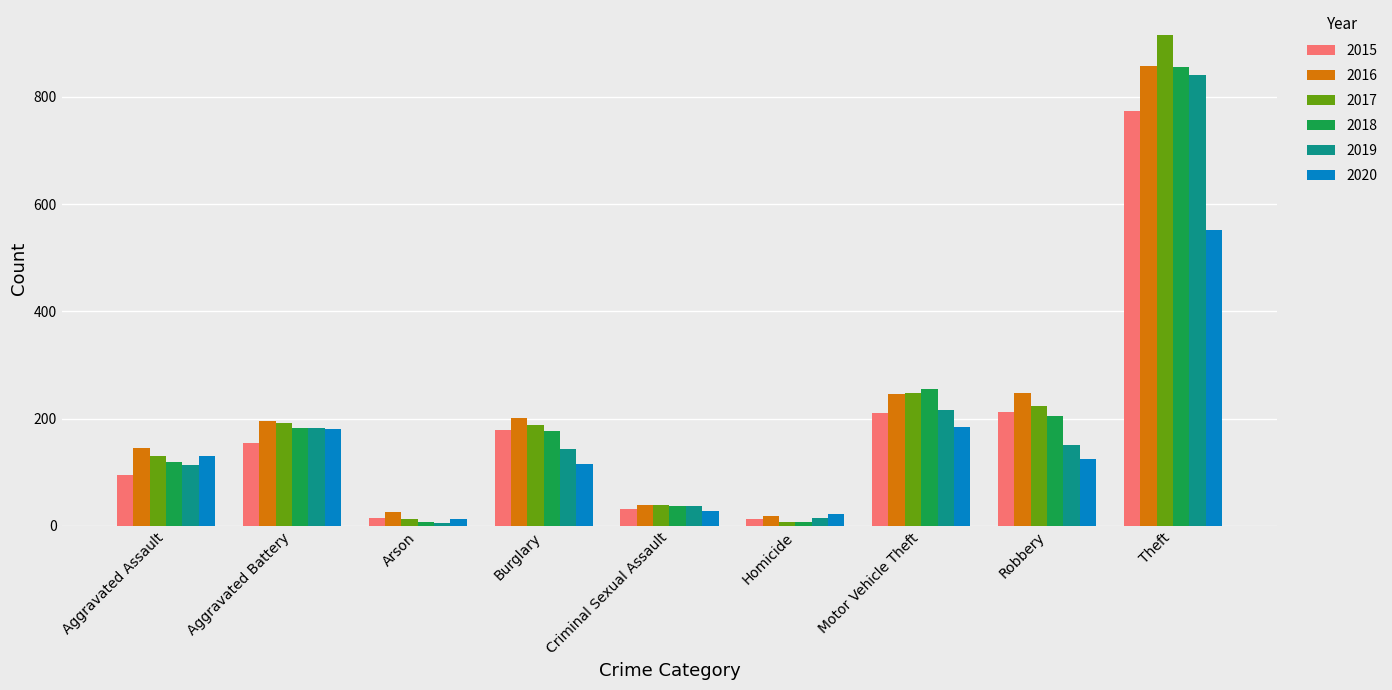

The value of 2015 at Burglary is 178. True or false?

True